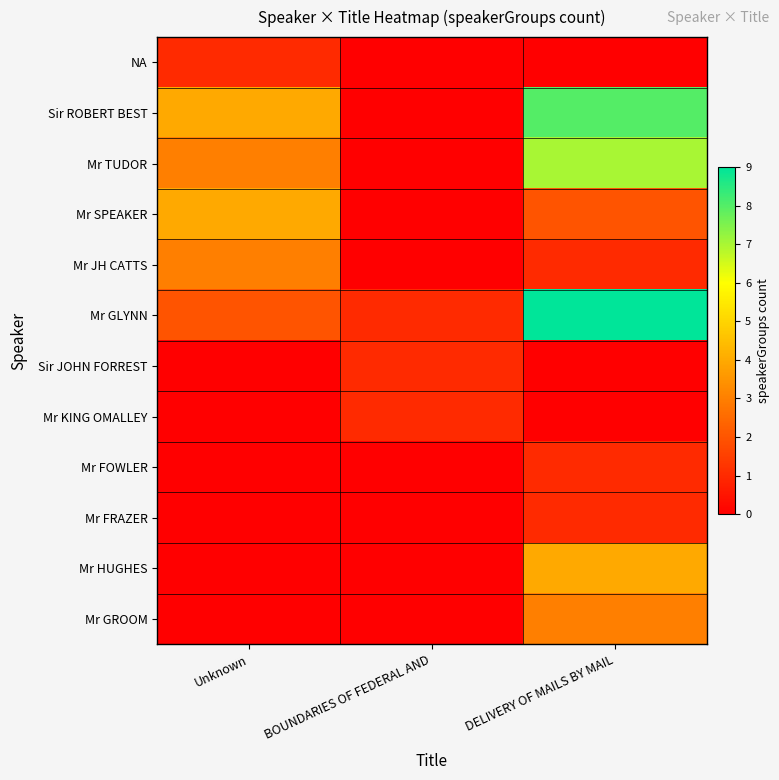

Rank the series at BOUNDARIES OF FEDERAL AND from highest to lowest value.

Mr GLYNN, Sir JOHN FORREST, Mr KING OMALLEY, NA, Sir ROBERT BEST, Mr TUDOR, Mr SPEAKER, Mr JH CATTS, Mr FOWLER, Mr FRAZER, Mr HUGHES, Mr GROOM